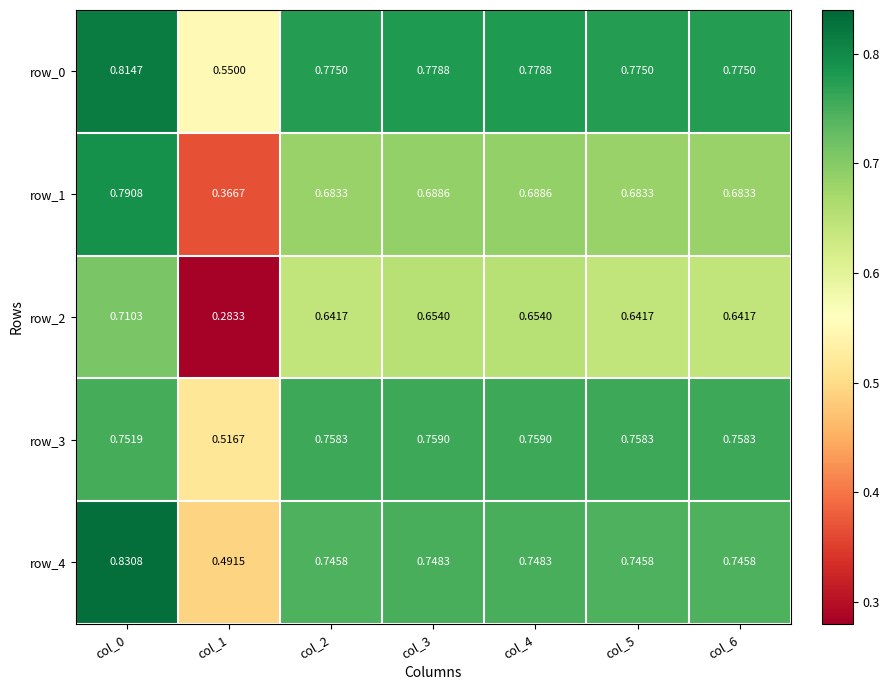

Is the value of row_0 at col_2 greater than the value of row_2 at col_3?

Yes